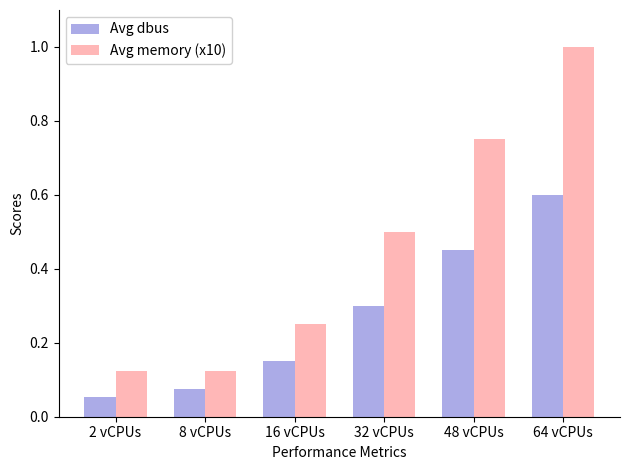

What is the maximum value shown in the chart?

1.0